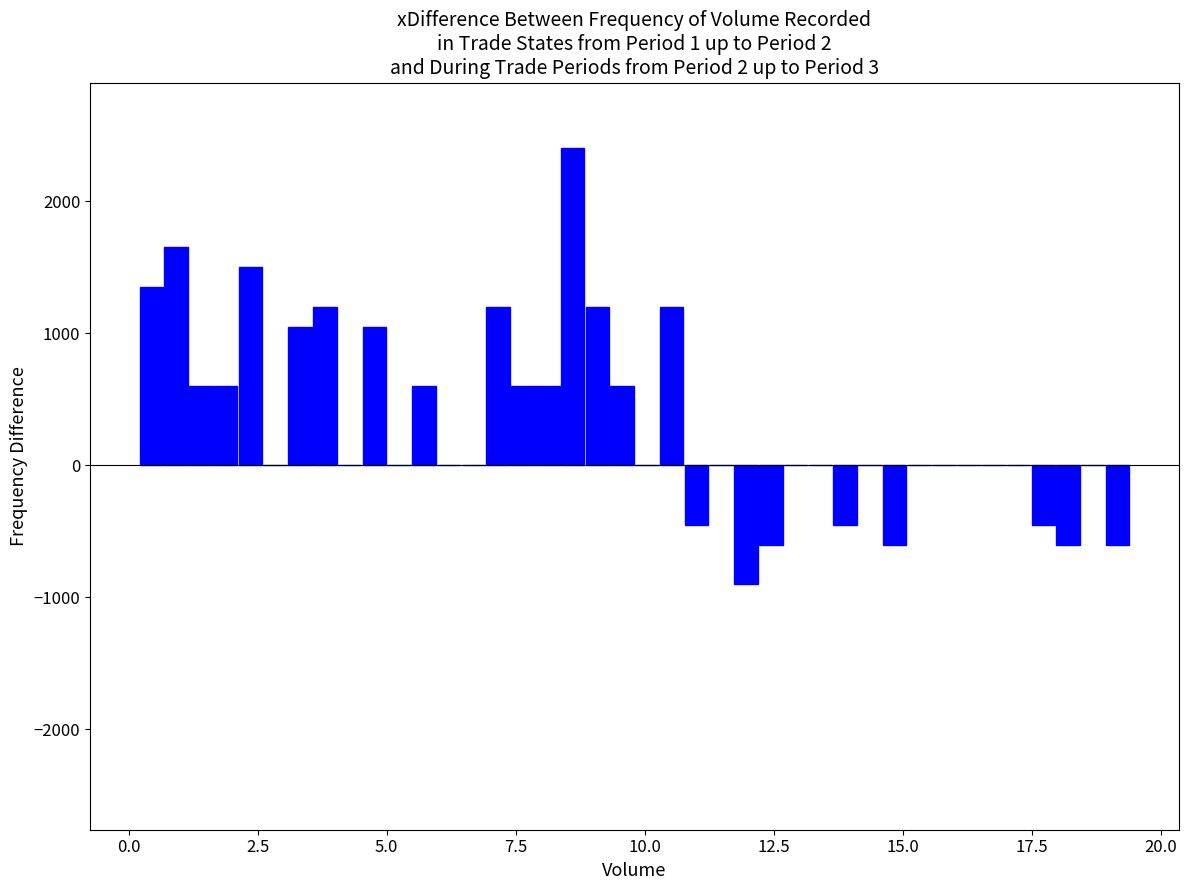

Around what value on the x-axis is the tallest bar? Give the approximate position of its centre, as read against the axis.

8.5